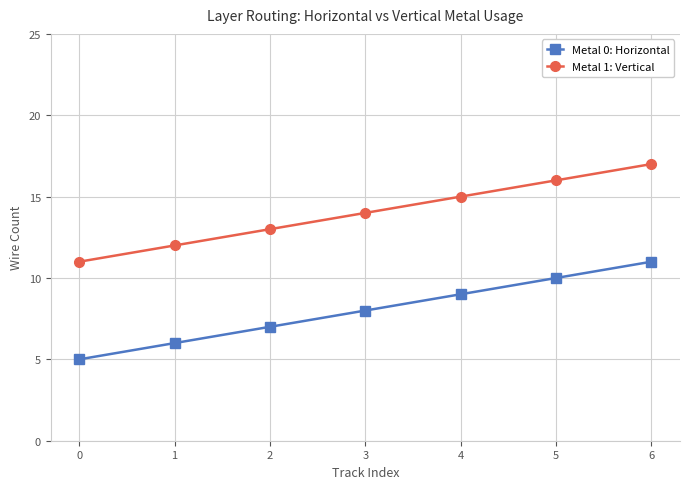

True or false: Metal 1: Vertical and Metal 0: Horizontal cross at least once.

False